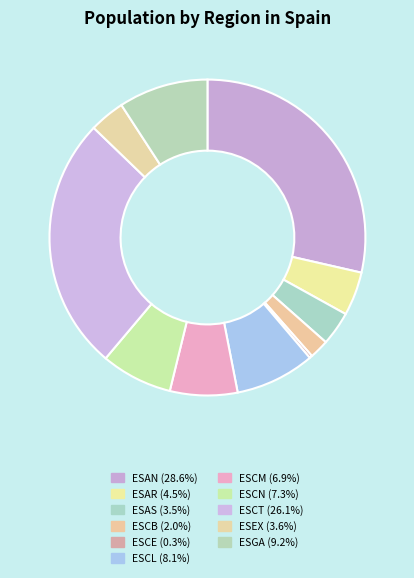

What percentage do ESCN and ESAR together represent?

11.8%